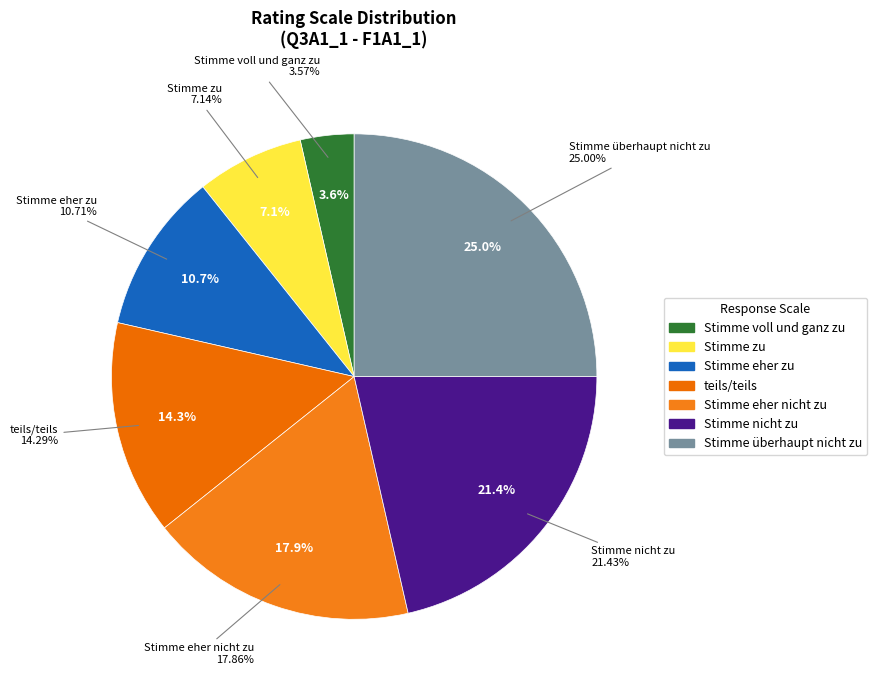

What percentage do Stimme zu and Stimme eher zu together represent?

17.9%